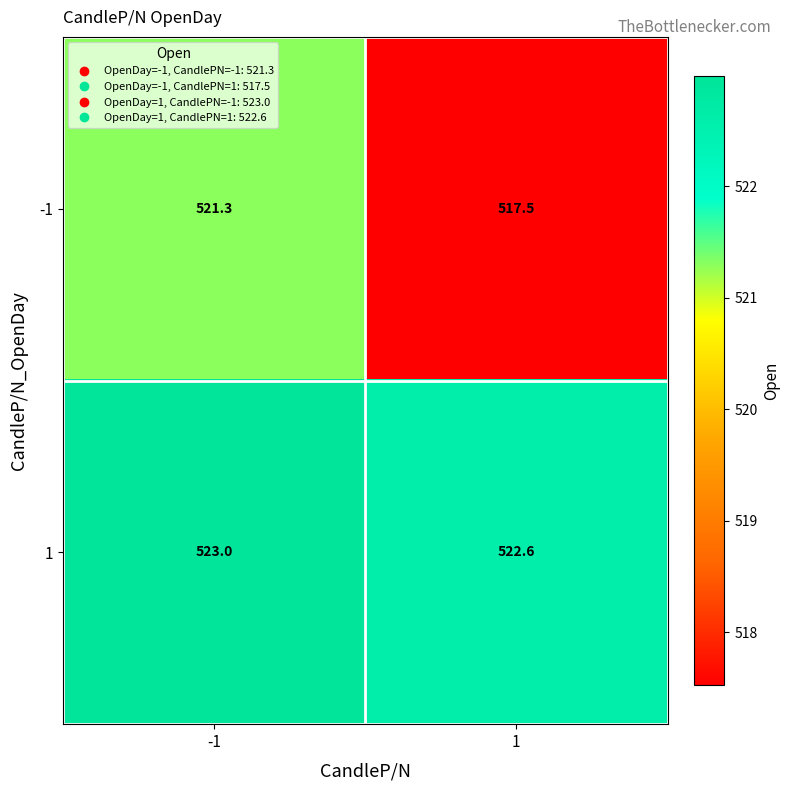

What is the sum of the -1 values at 1 and -1?

1038.8